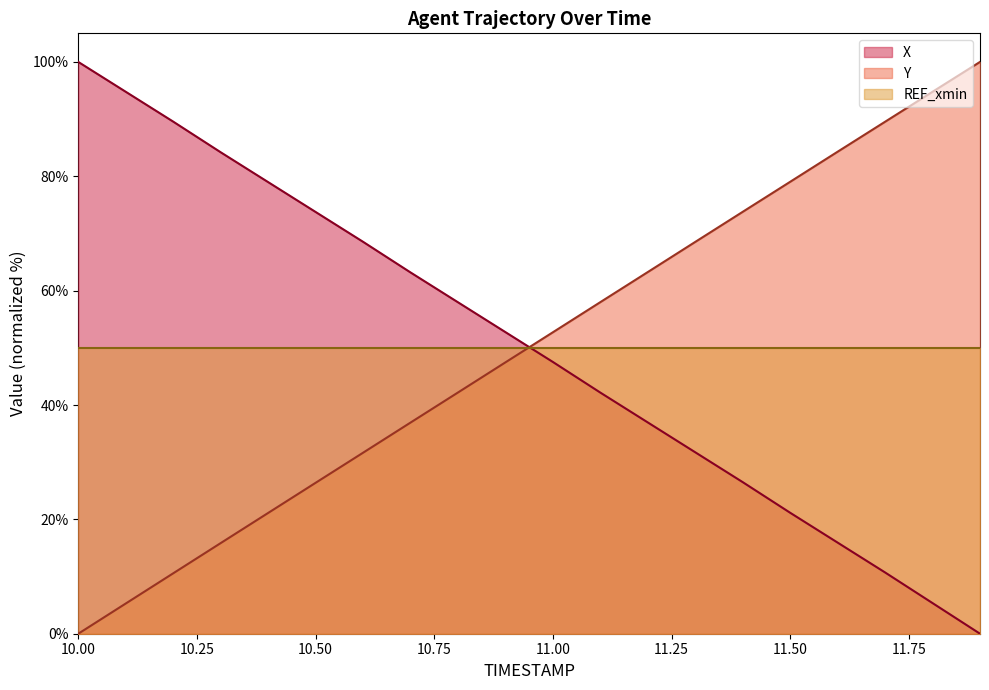

Which series has the largest total across all categories?

X